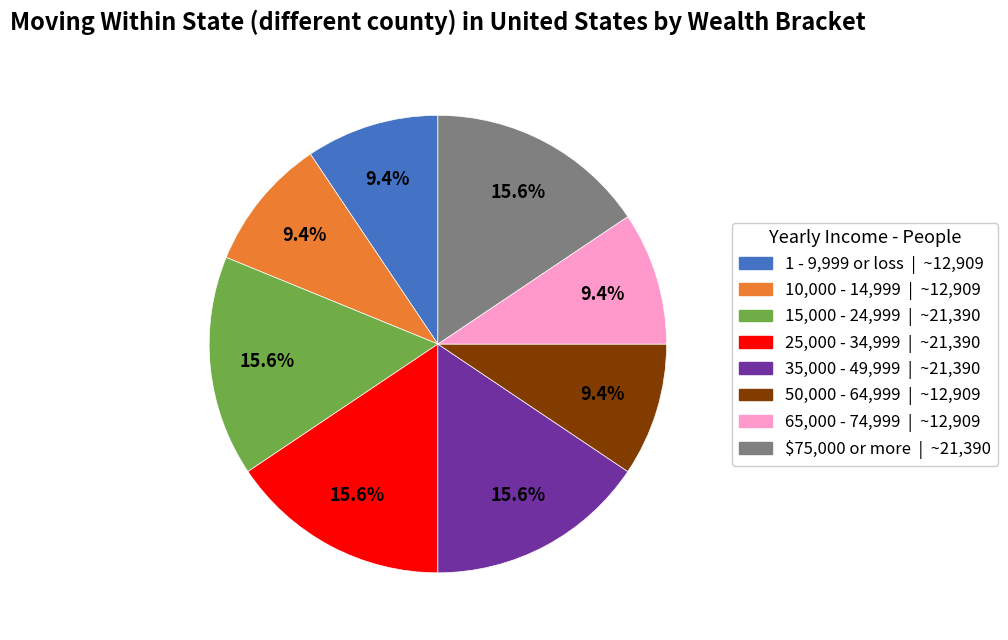

To the nearest percent, what is the average slice percentage?

12%